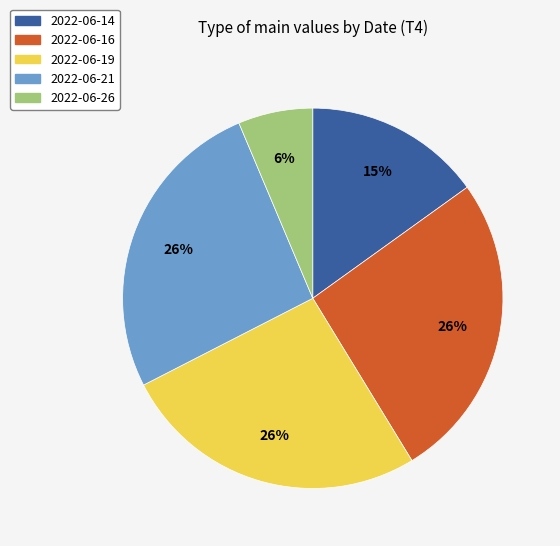

Count the number of slices in the pie.

5